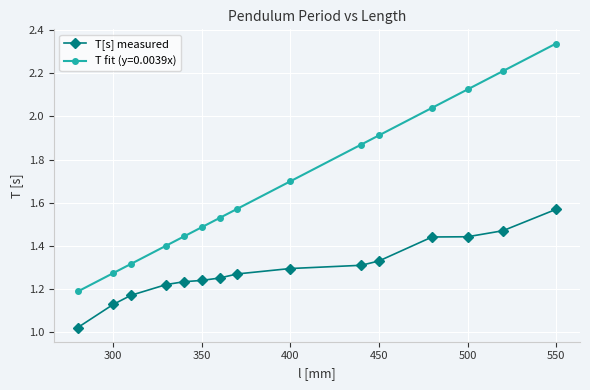

True or false: T fit (y=0.0039x) has more than 2 points higher than both neighbors.

False